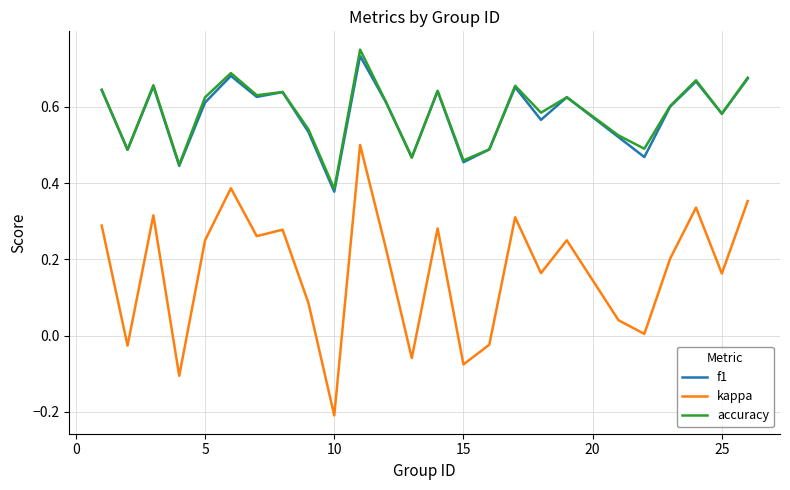

Which series has the largest range (max minus min)?

kappa